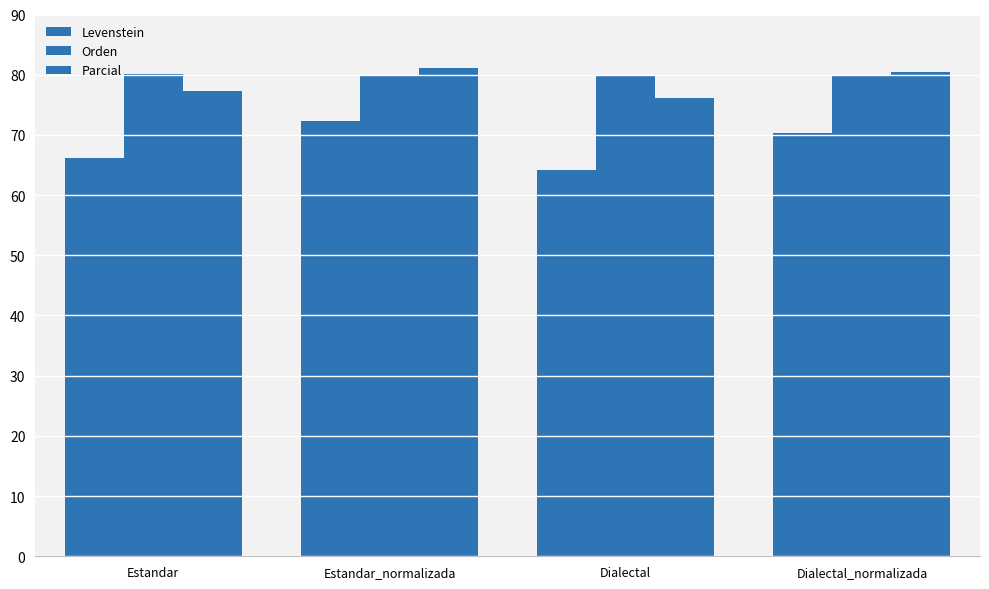

Which series has the largest total across all categories?

Orden